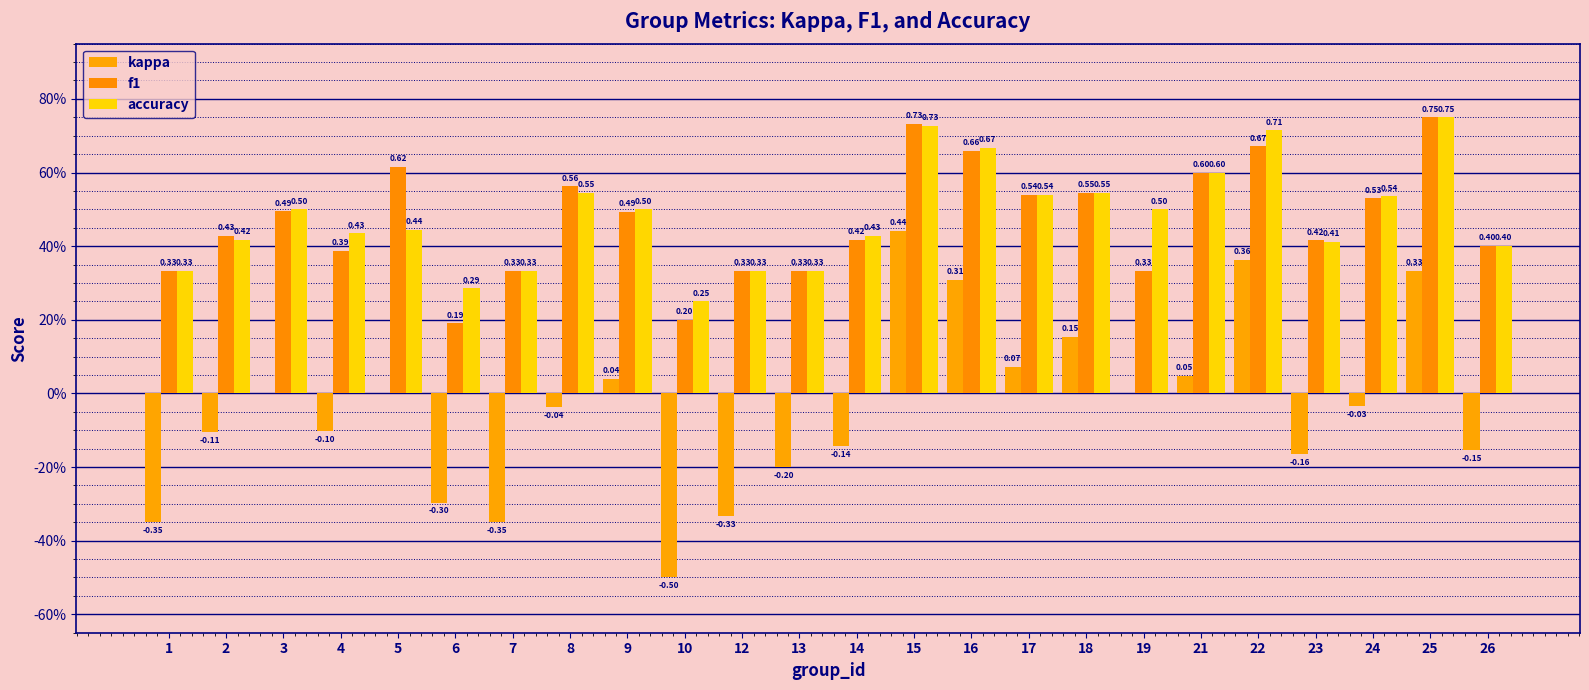

At which label does f1 reach its peak?

25